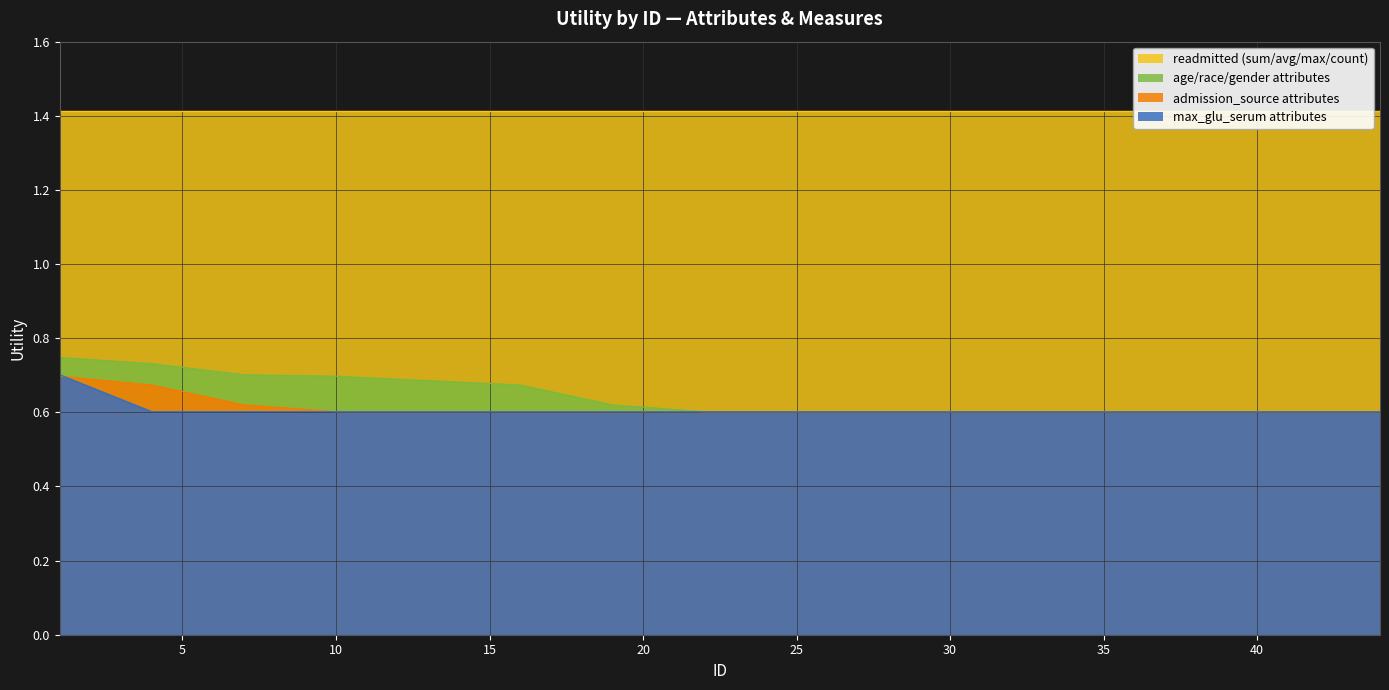

Is it true that admission_source attributes equals 0.9 at 25?

False